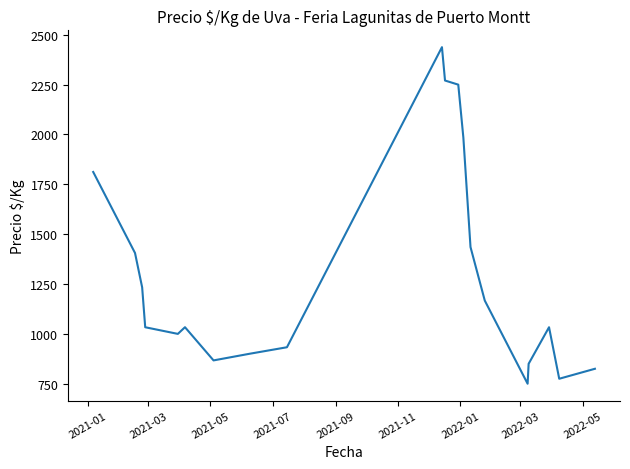

What is the difference between the maximum and minimum values?

1688.0